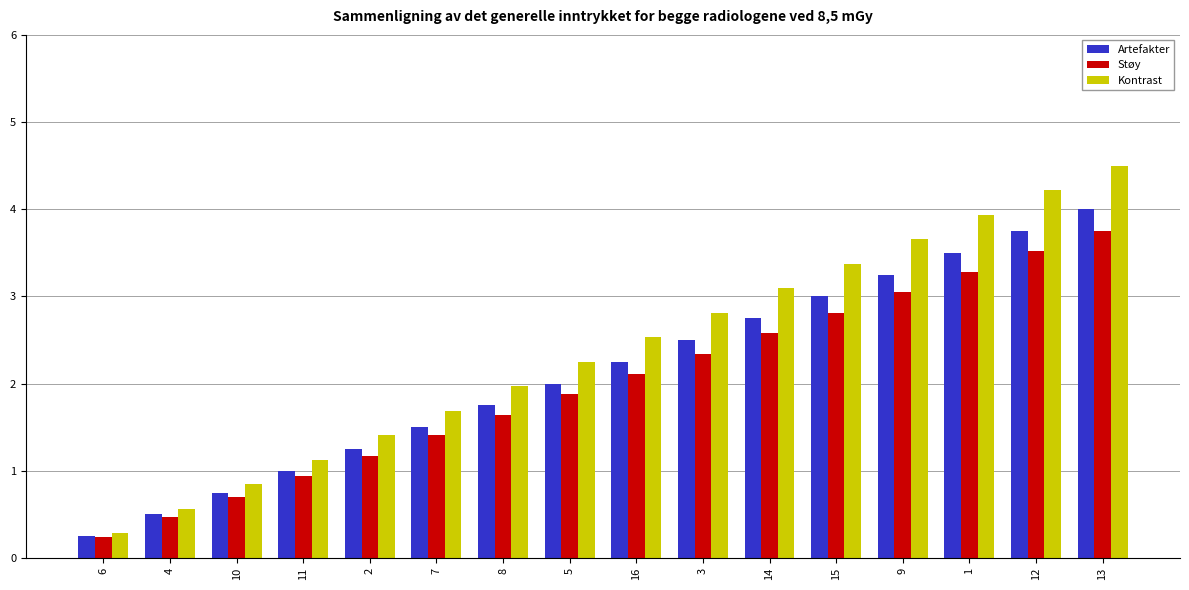

At which category is the sum across all series the highest?

13